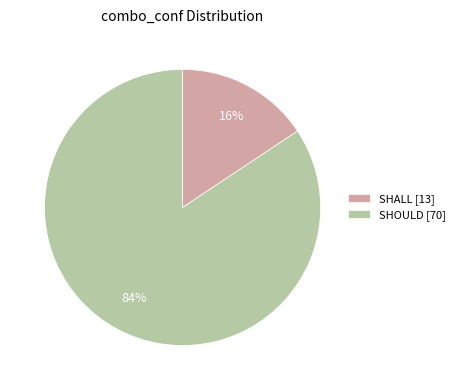

The SHOULD [70] slice represents 74% of the pie. True or false?

False